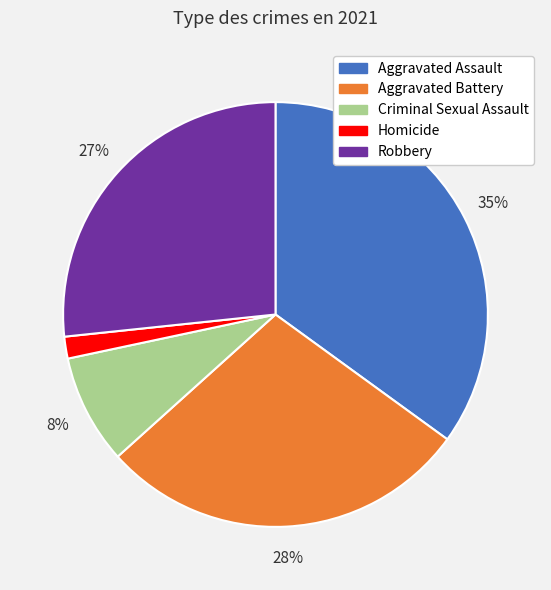

How many segments does this pie chart have?

5